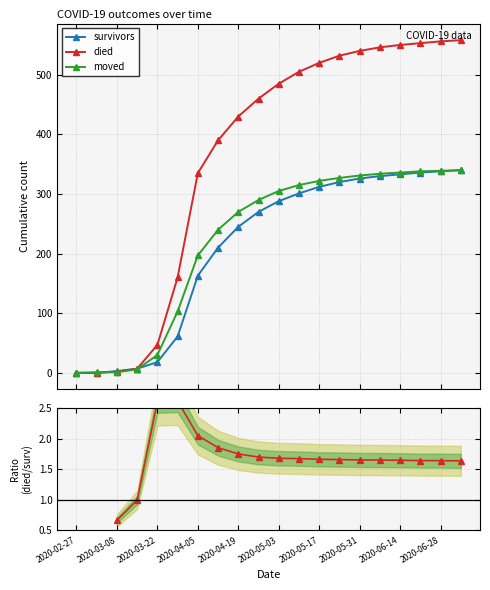

At how many categories does at least one series exceed 25?

16